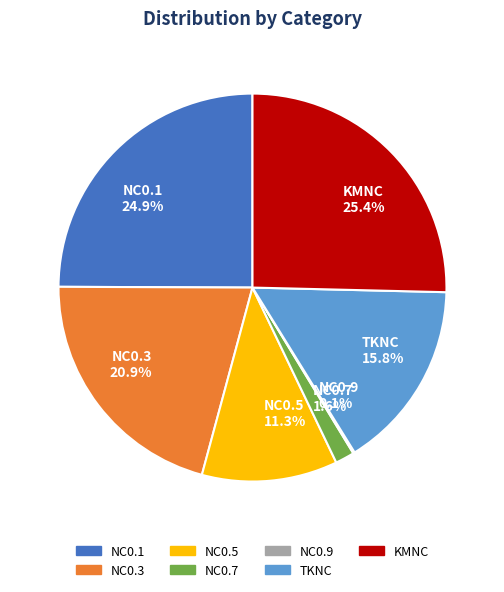

To the nearest percent, what portion does NC0.1 represent?

25%